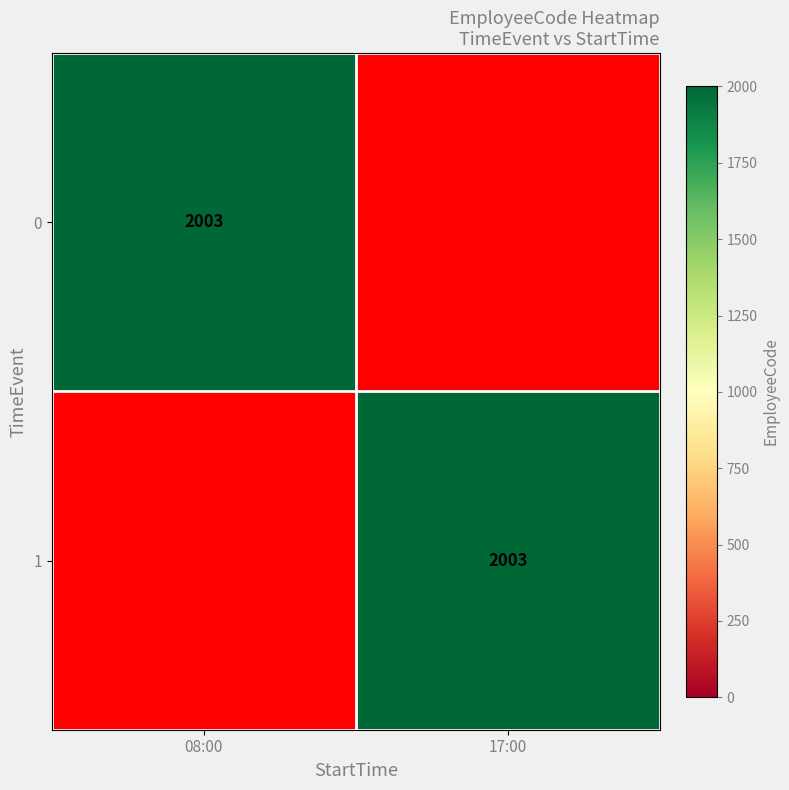

The 1 series shows 2003 at 17:00. True or false?

True